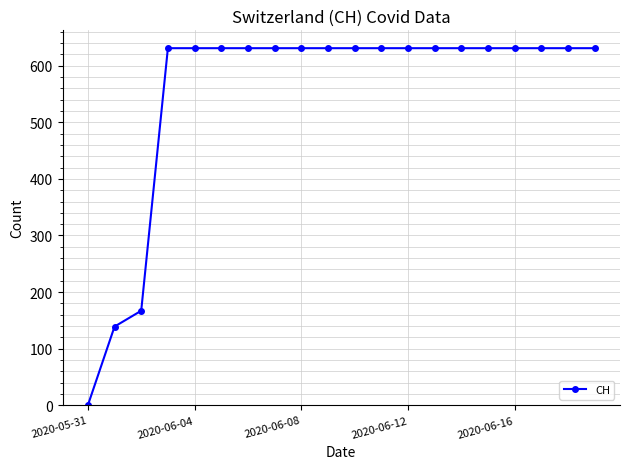

What is the greatest value displayed?

631